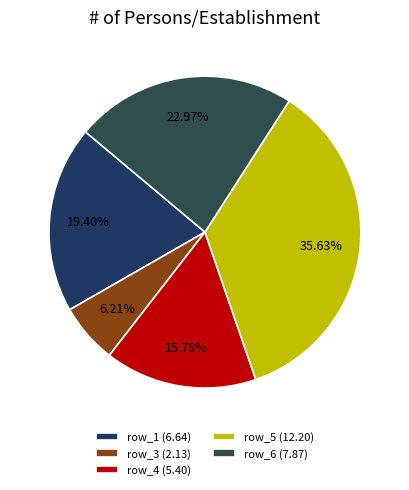

Rank the categories by value from lowest to highest.

row_3 (2.13), row_4 (5.40), row_1 (6.64), row_6 (7.87), row_5 (12.20)